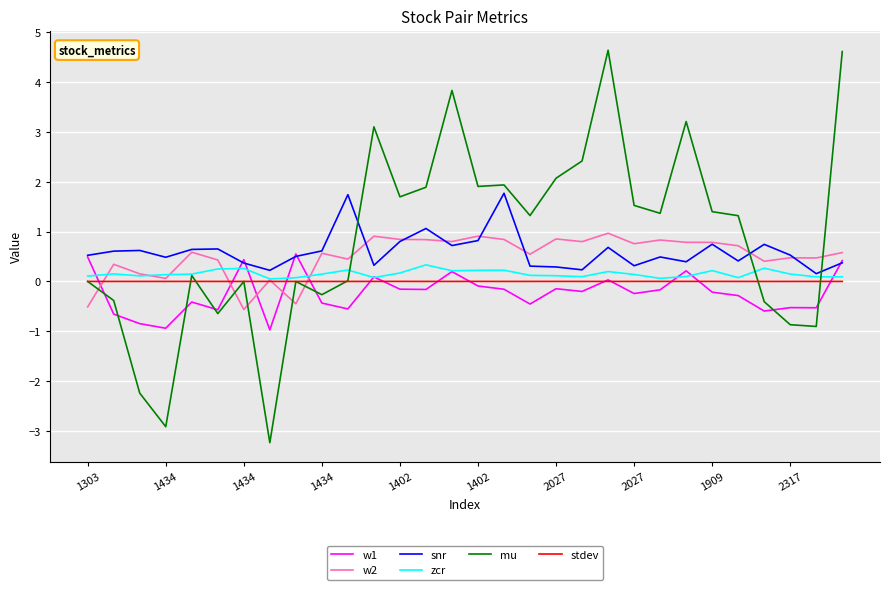

Which series ends up on top after the final intersection of mu and snr?

mu